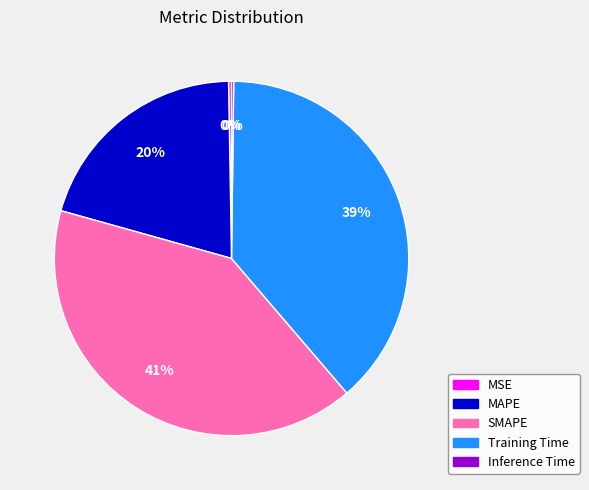

To the nearest percent, what is the average slice percentage?

20%